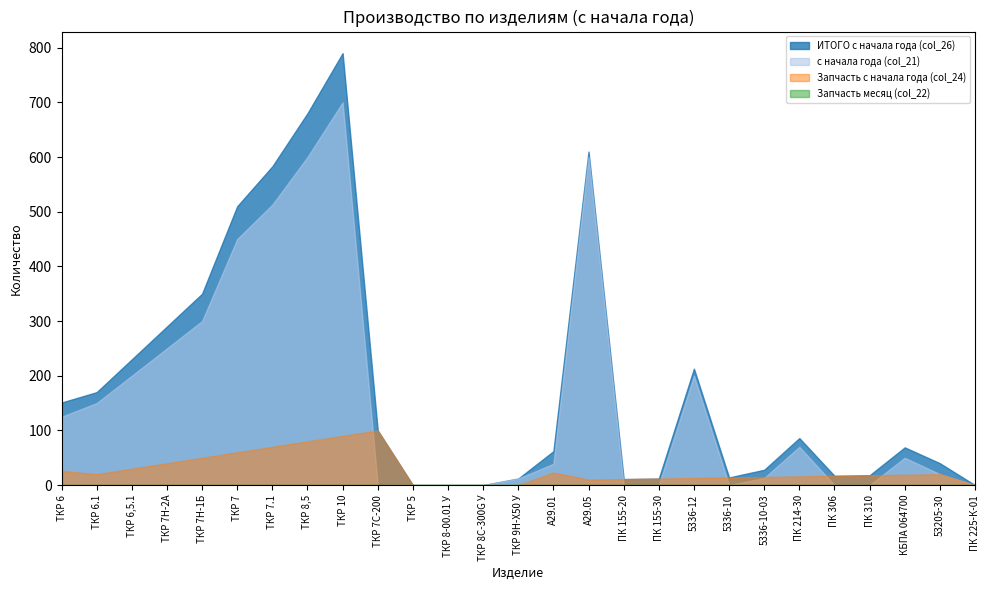

What position from the left is ПК 155-30?

18